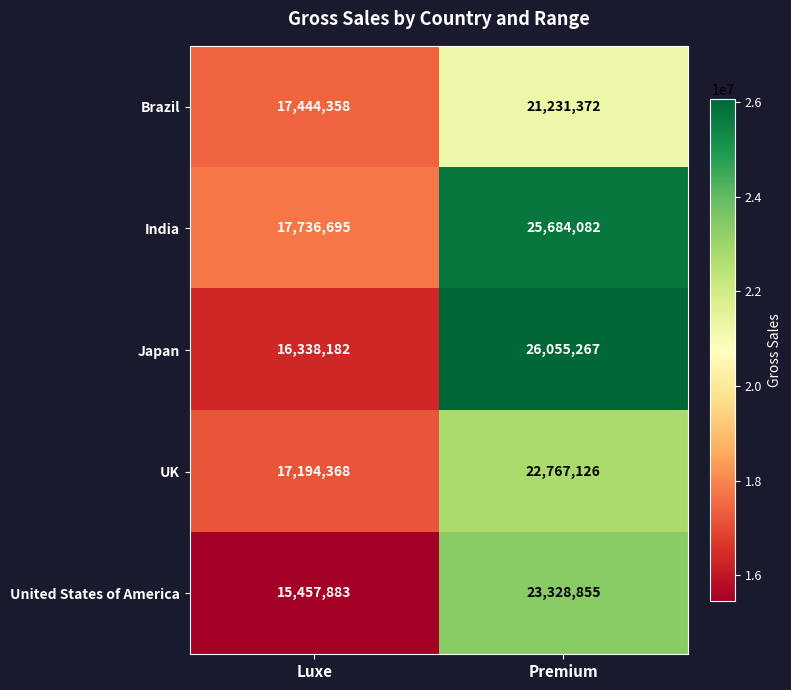

Reading left to right, extract all data points from this chart.

Brazil: 17444358	21231372
India: 17736695	25684082
Japan: 16338182	26055267
UK: 17194368	22767126
United States of America: 15457883	23328855